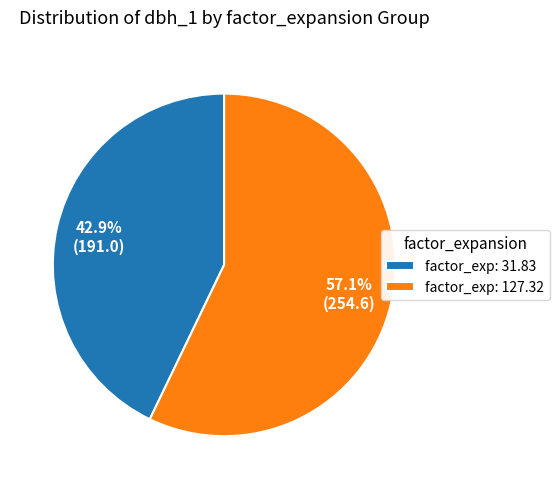

What percentage is NOT represented by factor_exp: 127.32?

42.9%